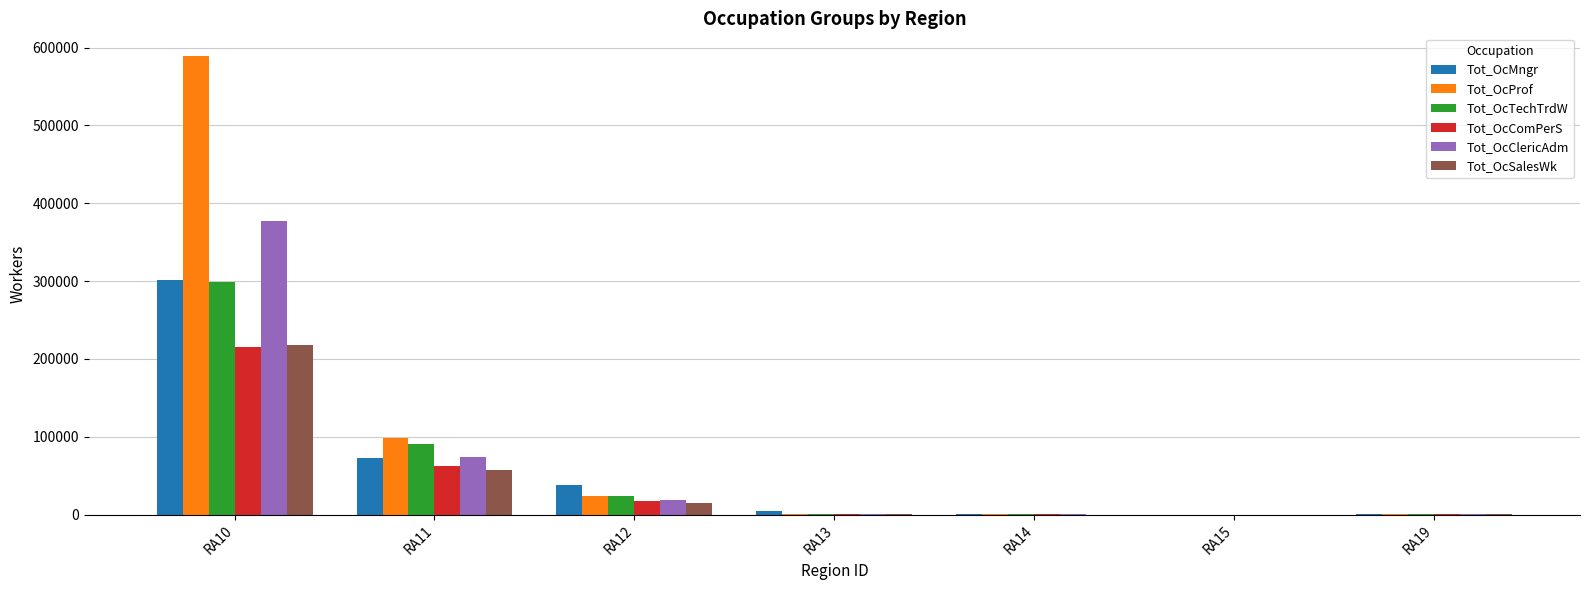

Which series has the largest total across all categories?

Tot_OcProf